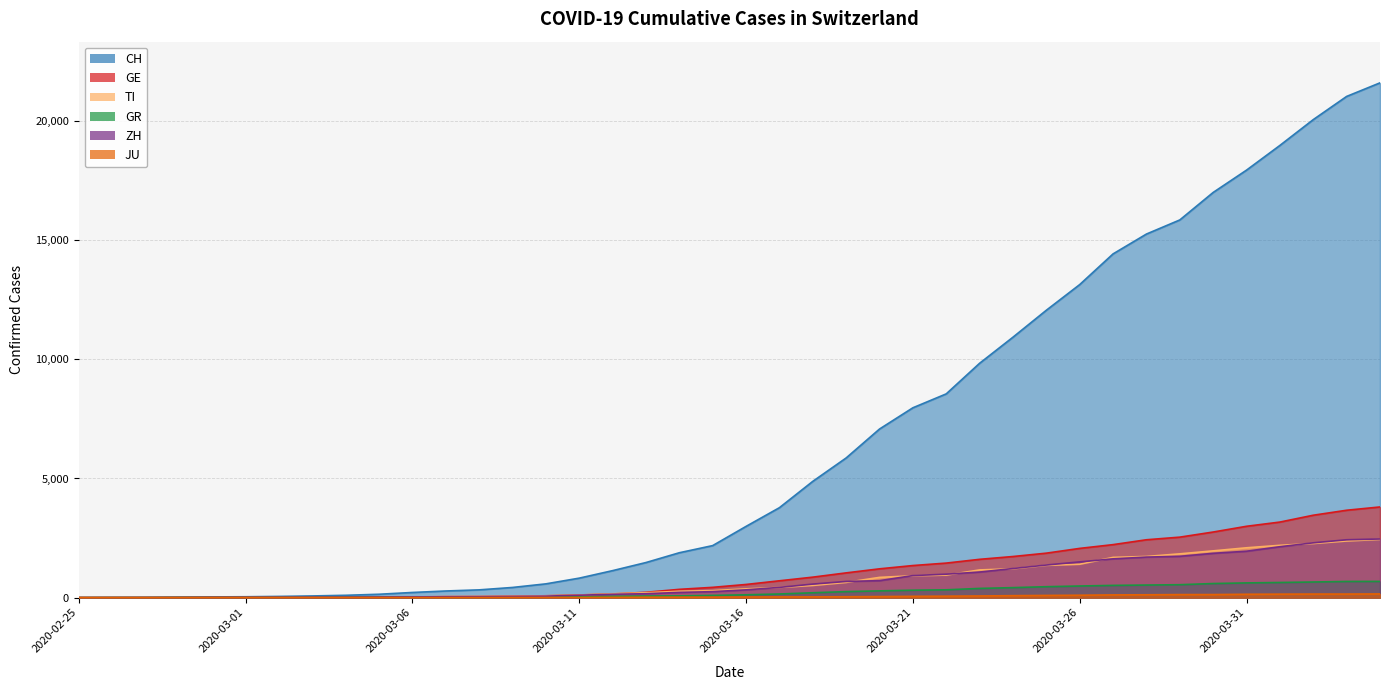

Between 2020-03-03 and 2020-03-22, which series saw the biggest shift?

CH